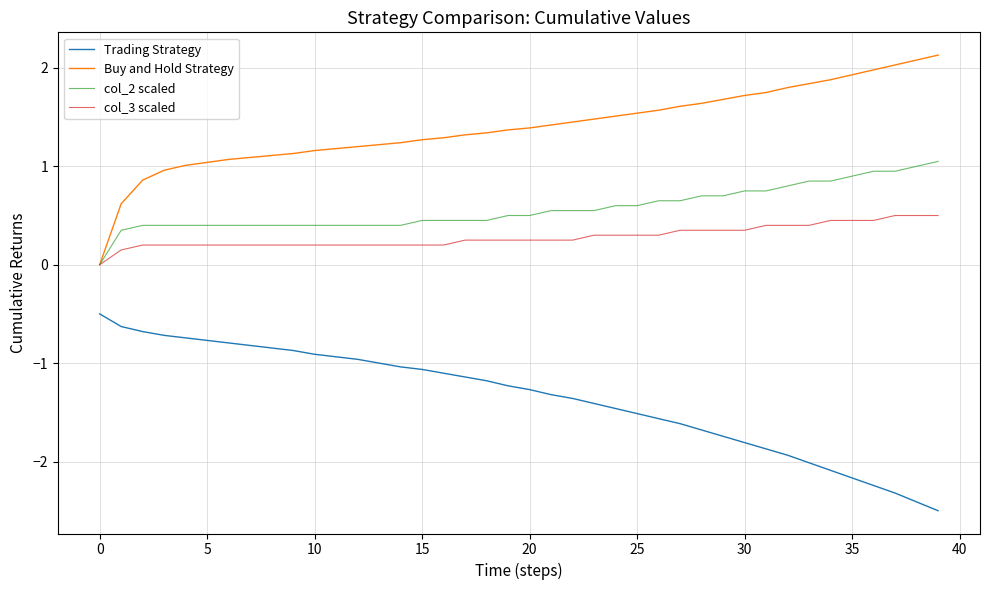

What are all the series names shown in the legend?

Trading Strategy, Buy and Hold Strategy, col_2 scaled, col_3 scaled